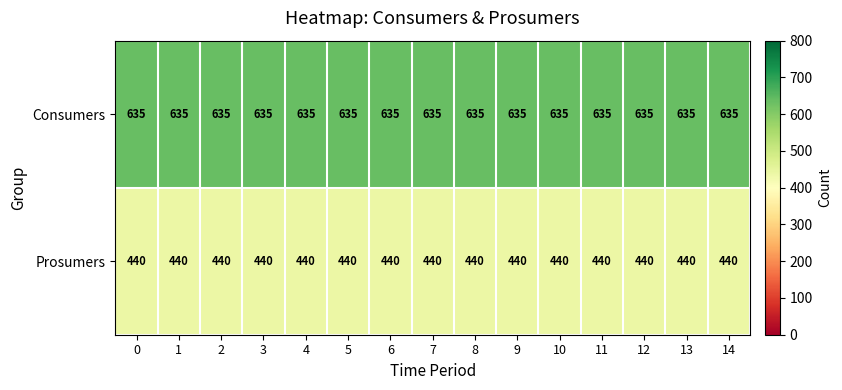

At how many categories does at least one series exceed 578?

15